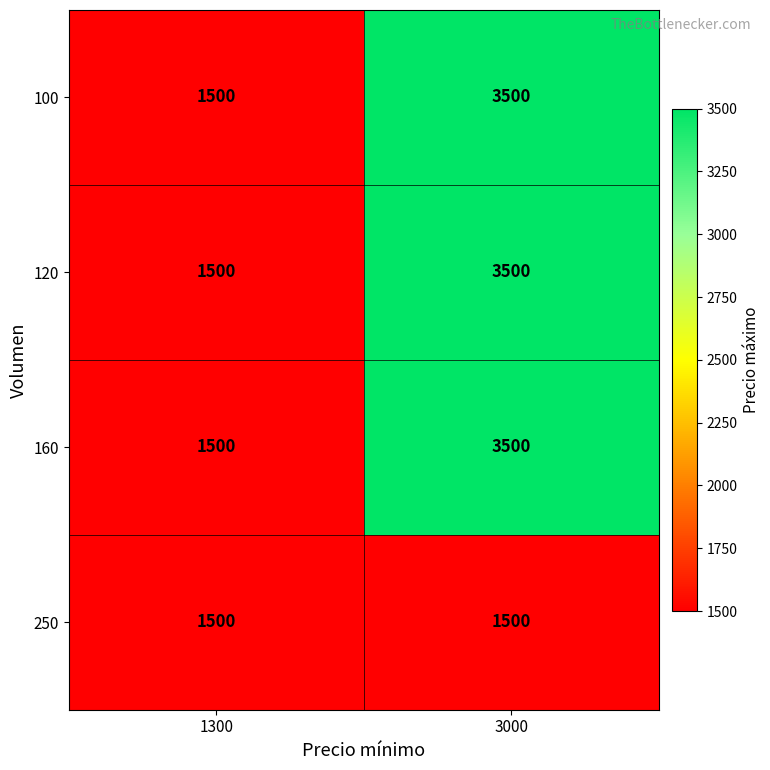

The value of 120 at 1300 is 2273. True or false?

False